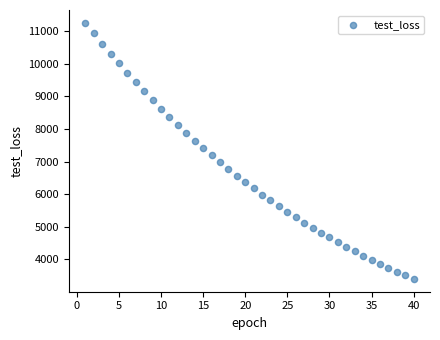

What is the range of Y values (max minus min)?

7870.8